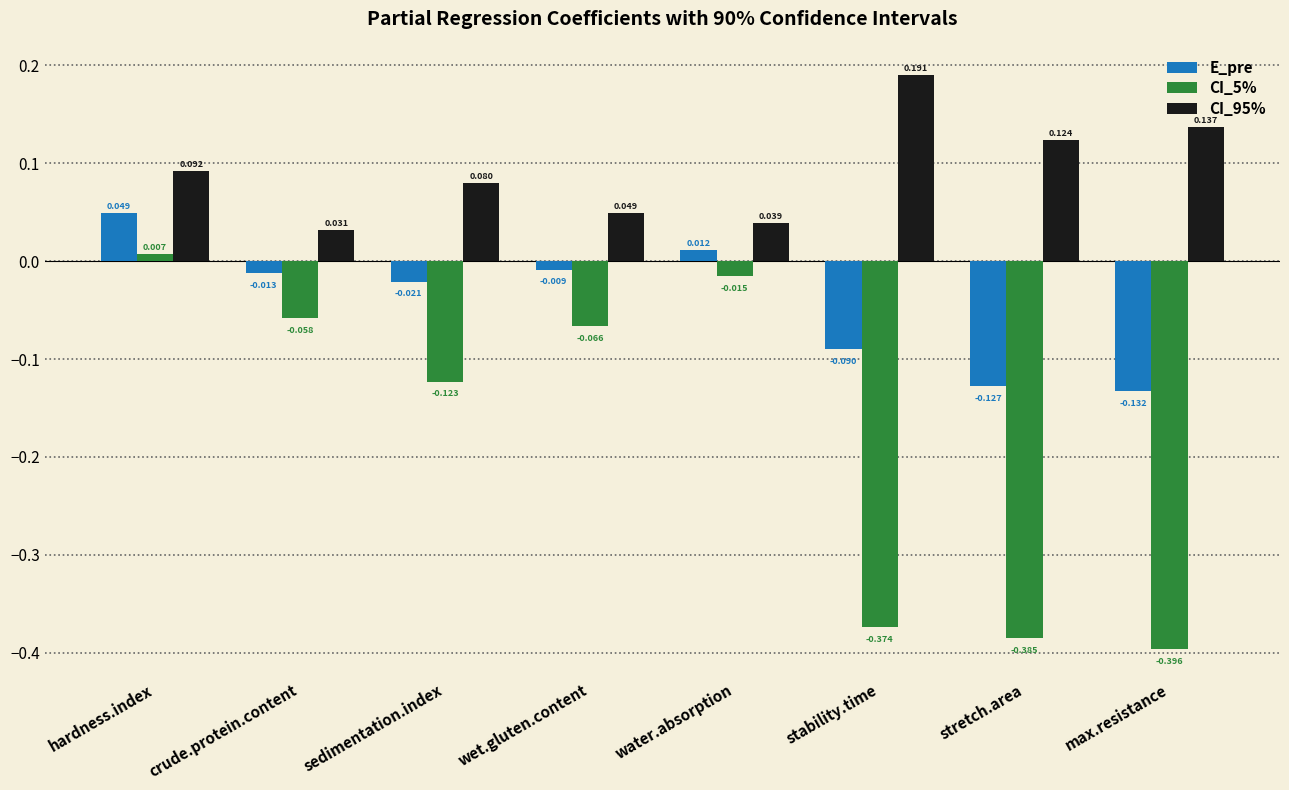

What are all the series names shown in the legend?

E_pre, CI_5%, CI_95%